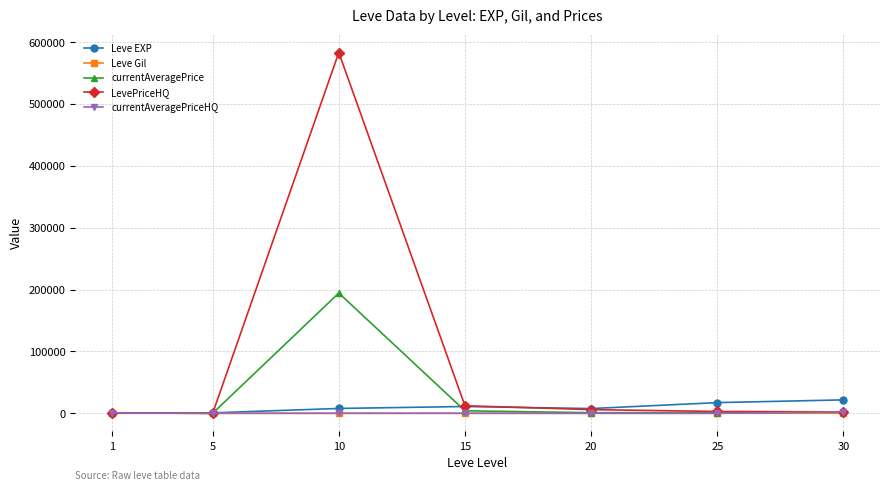

What is the highest value of the currentAveragePriceHQ series?

2360.0